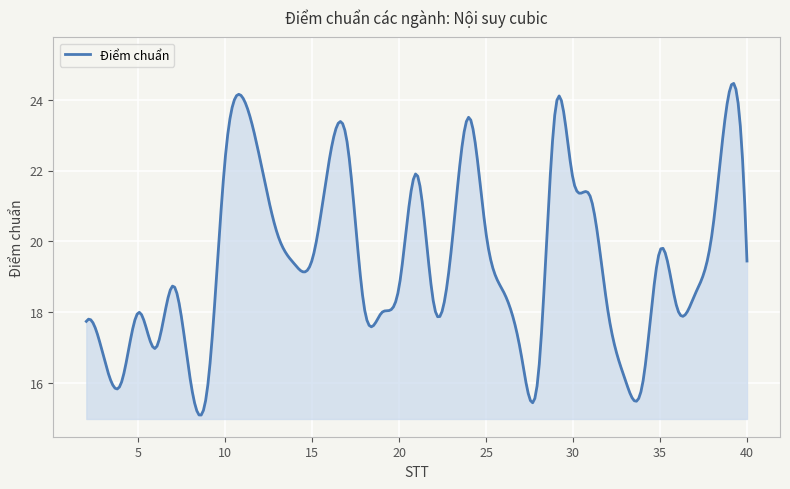

What is the difference between the maximum and minimum values?

9.3